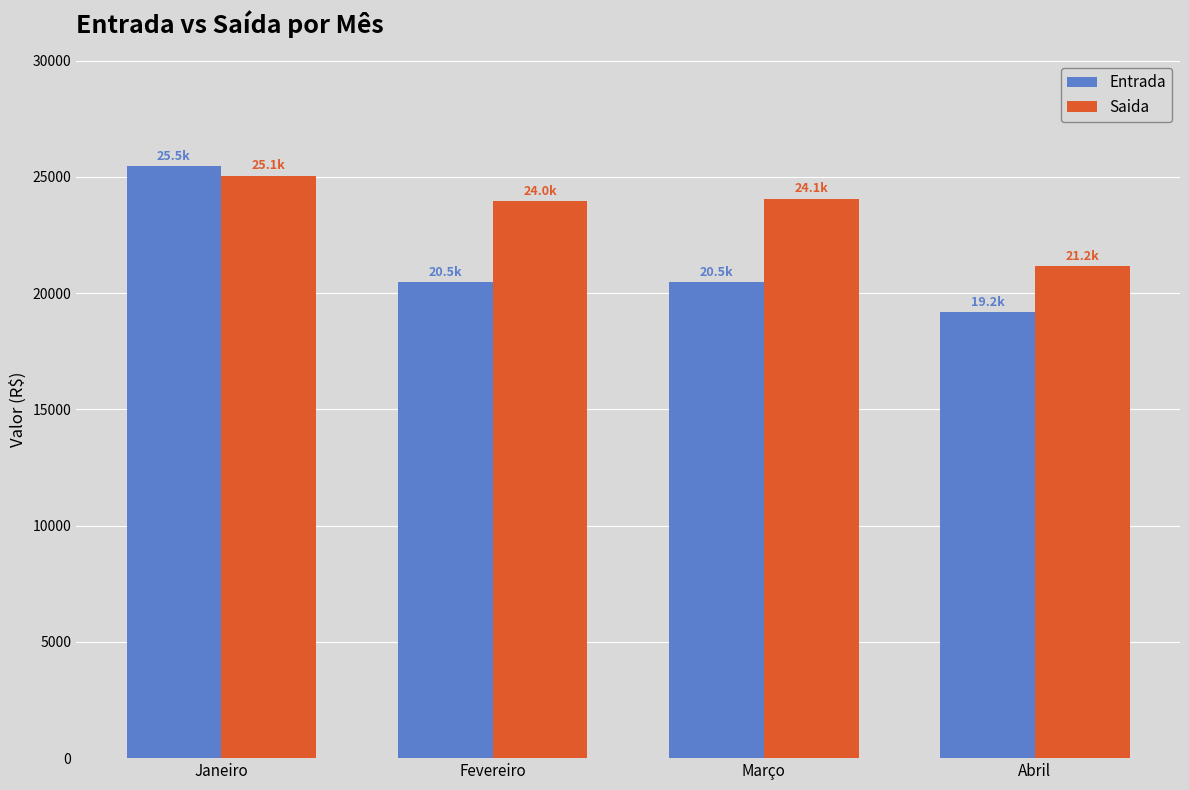

Are the bars horizontal?

No